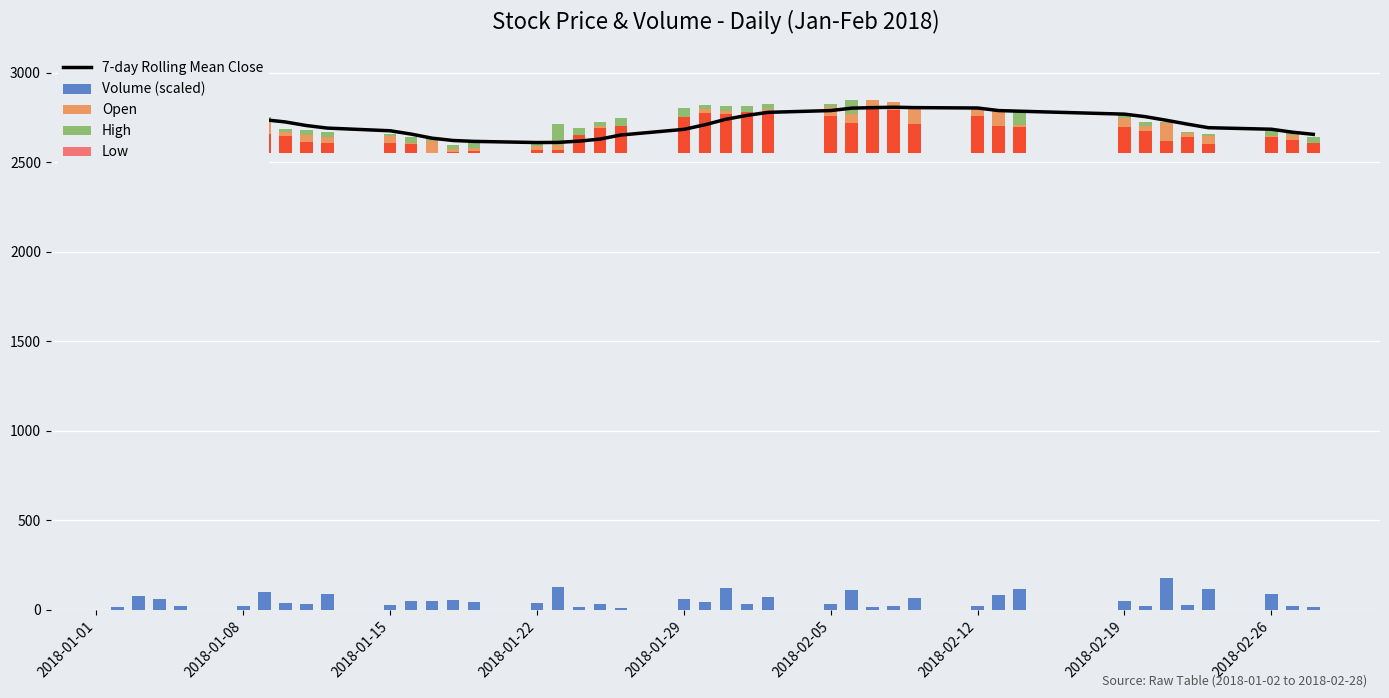

What are all the series names shown in the legend?

7-day Rolling Mean Close, Volume (scaled), Open, High, Low